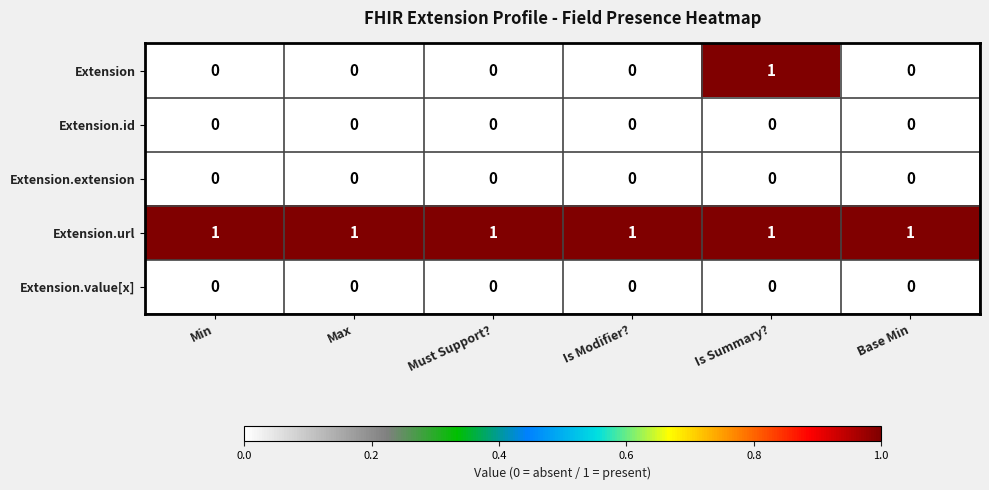

Which category has the highest value in the Extension series?

Is Summary?